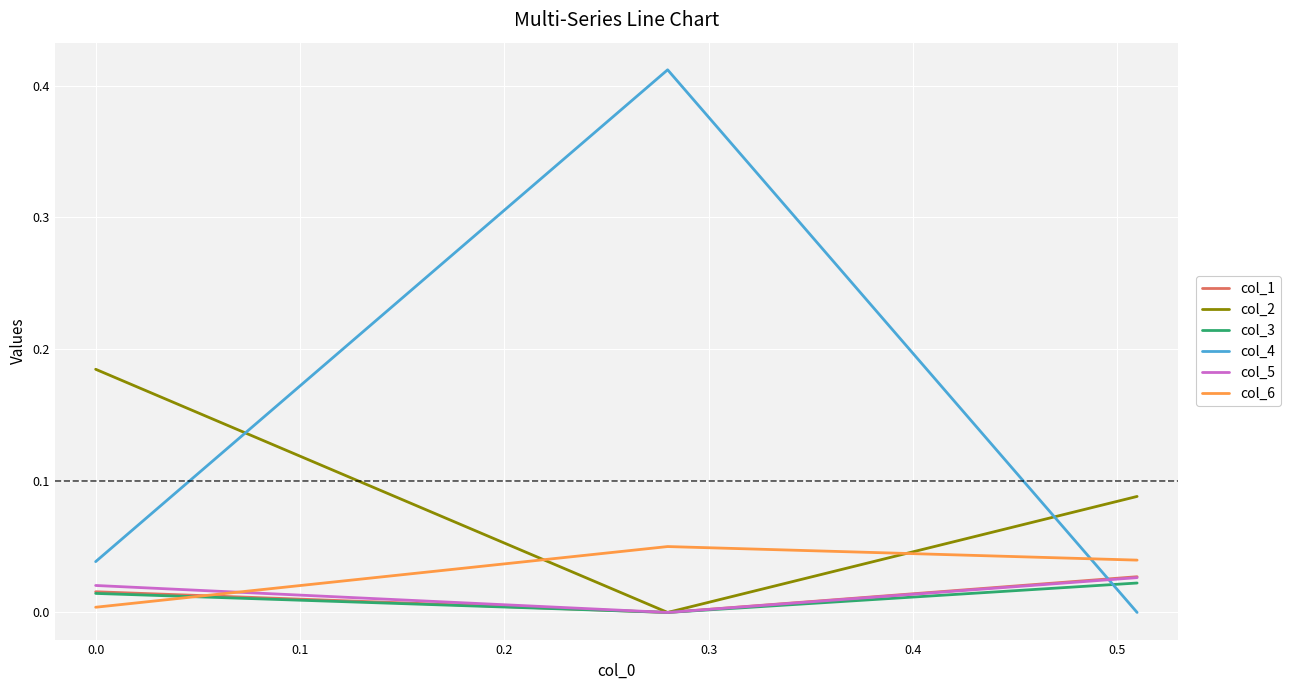

How many positive values does the col_3 series have?

2